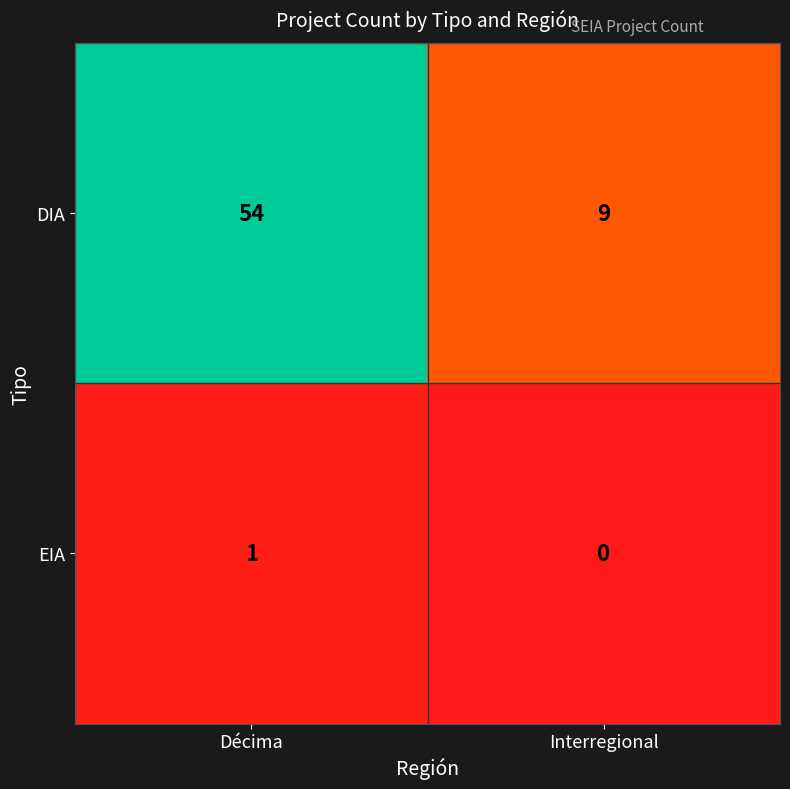

Which series has the widest spread of values?

DIA